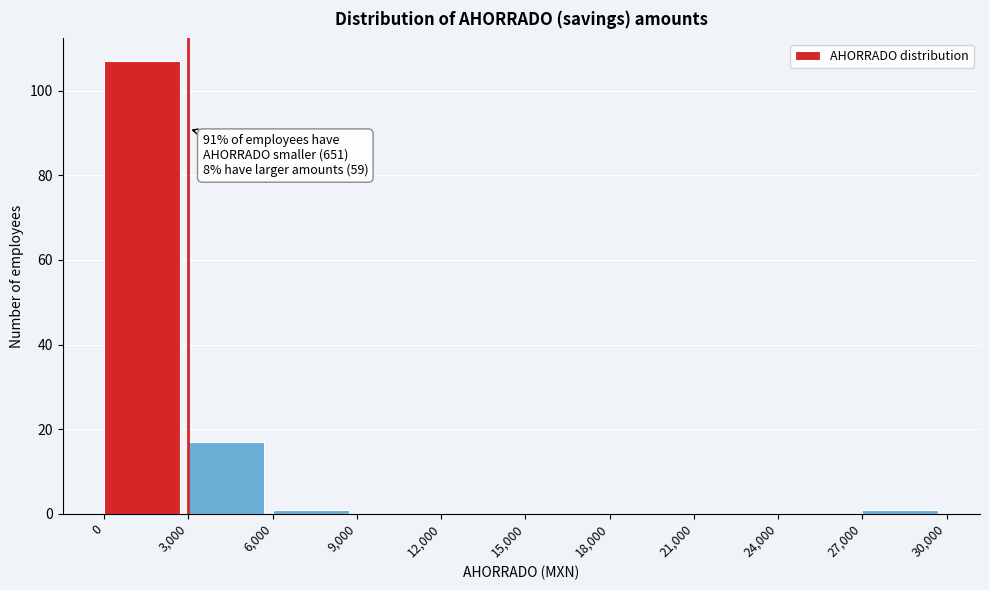

Which range on the x-axis has the tallest bar?

0 to 3,000